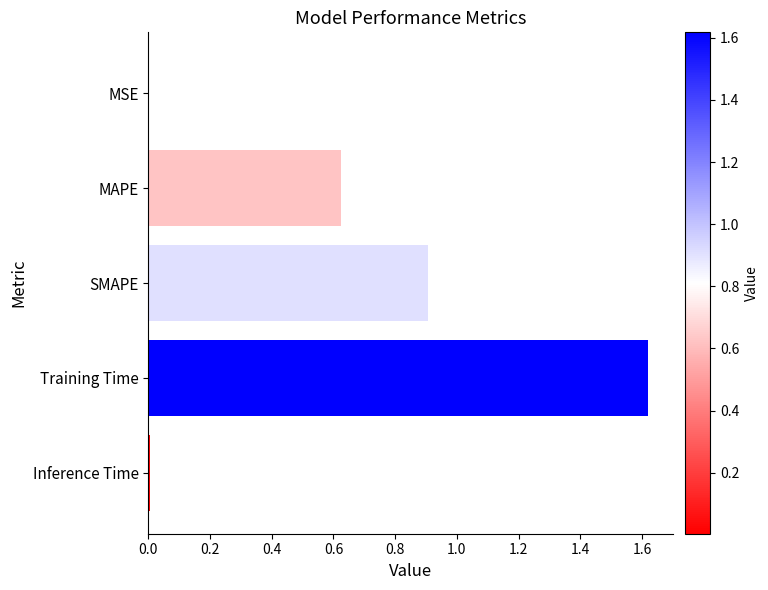

What is the sum of all values?

3.2